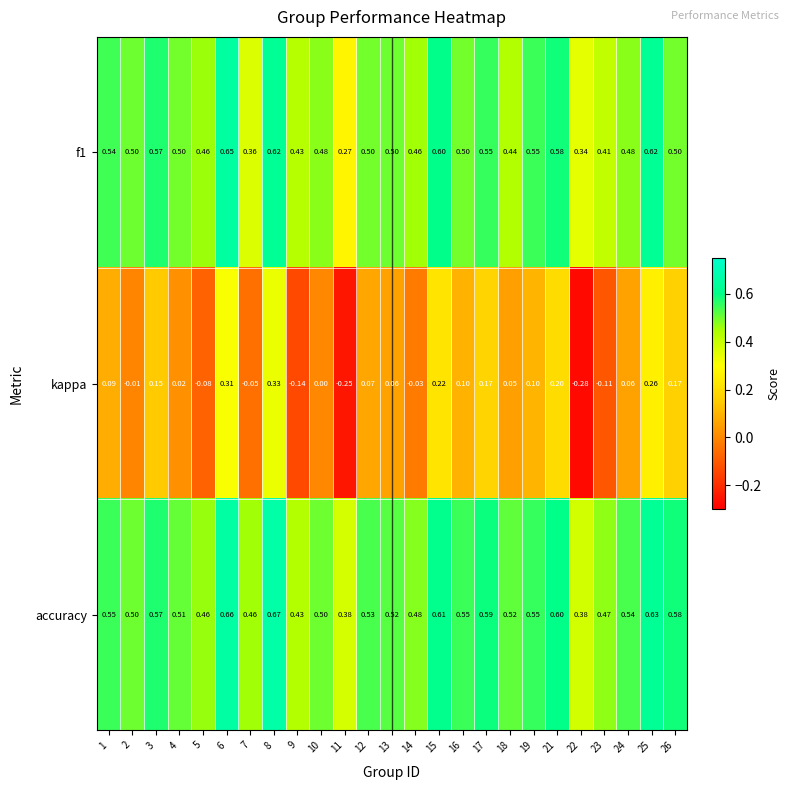

Is the value of f1 at 21 greater than the value of kappa at 3?

Yes